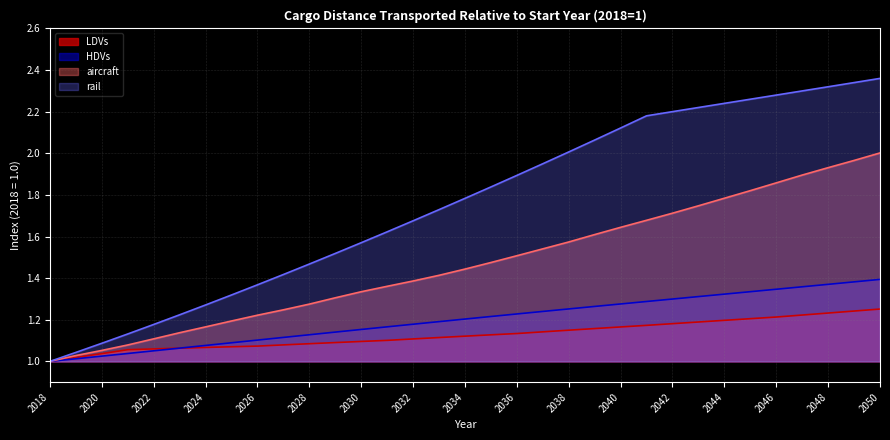

The HDVs series shows 2.1 at 2047. True or false?

False